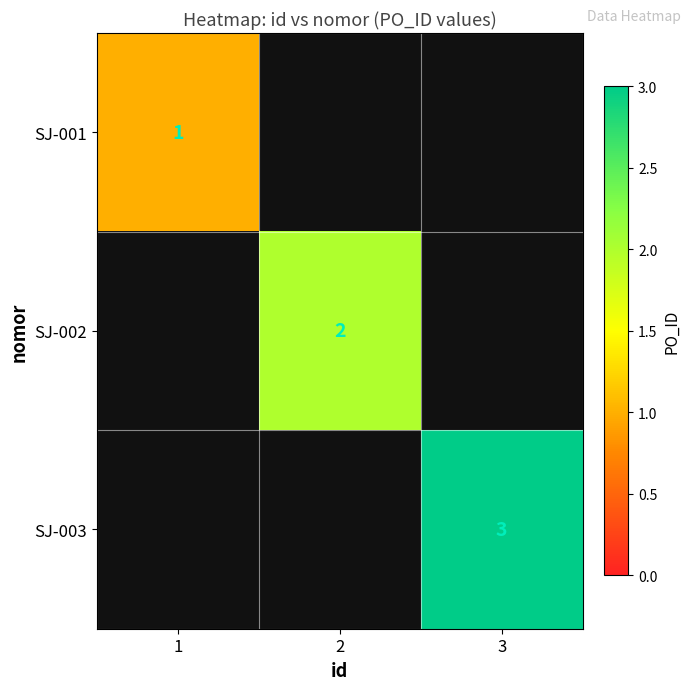

What is the greatest value displayed?

3.0